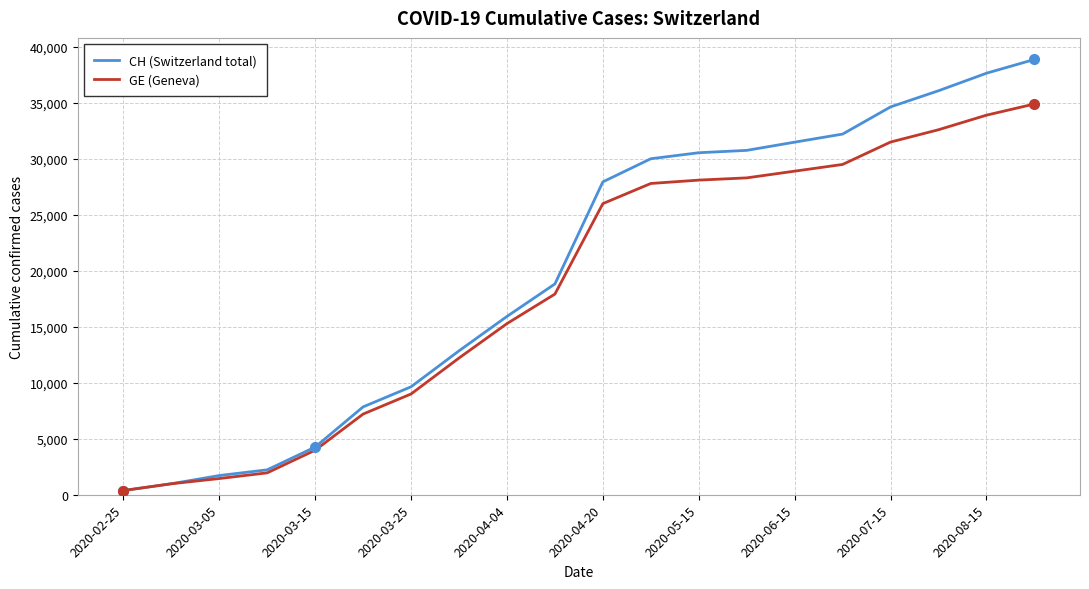

Which series has the largest total across all categories?

CH (Switzerland total)